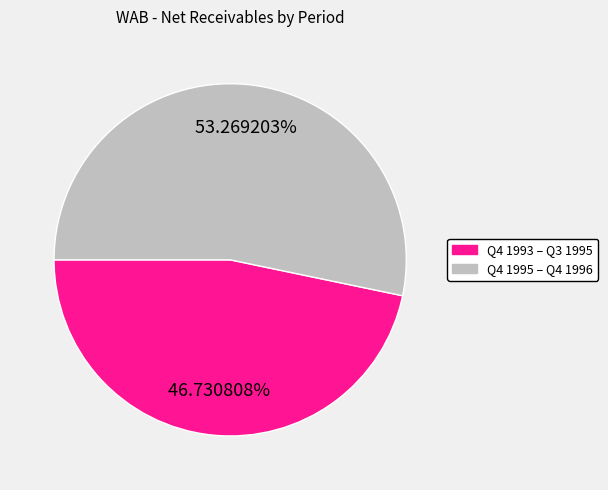

How many segments does this pie chart have?

2